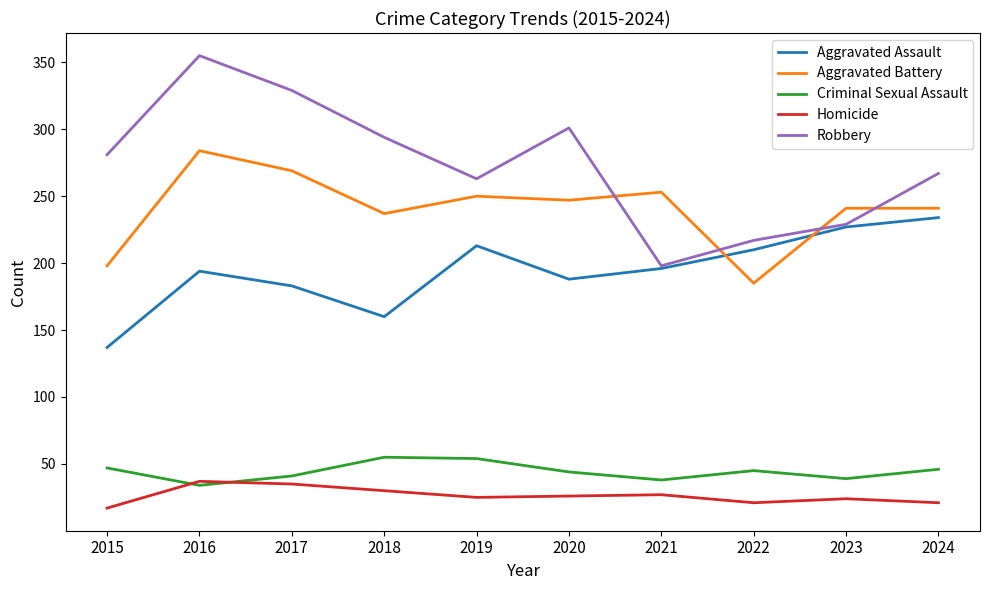

True or false: Criminal Sexual Assault and Robbery cross at least once.

False